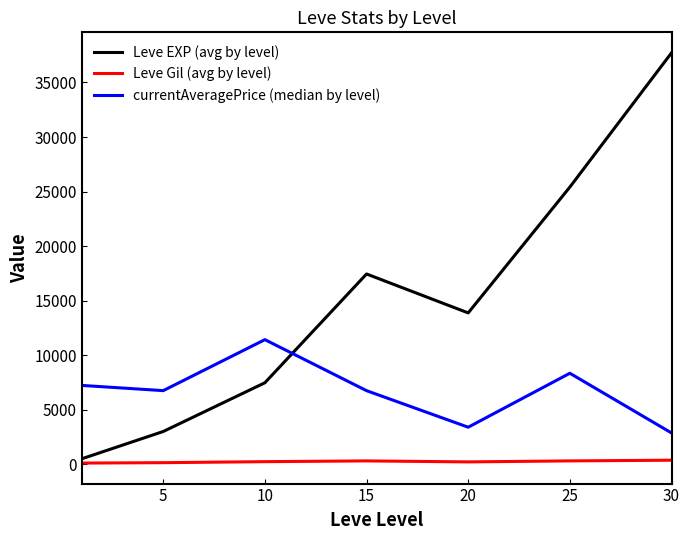

Which series has the largest total across all categories?

Leve EXP (avg by level)